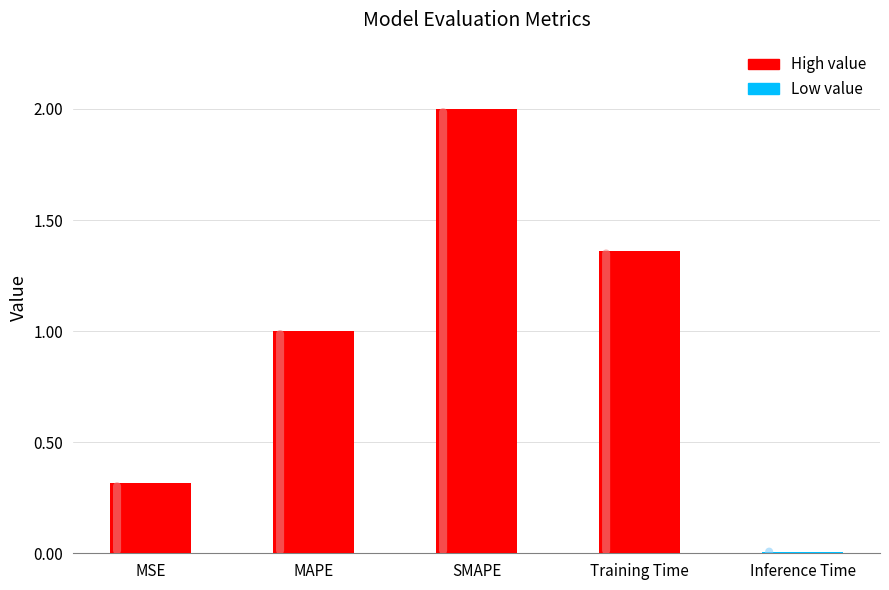

What is the sum of all values?

4.7